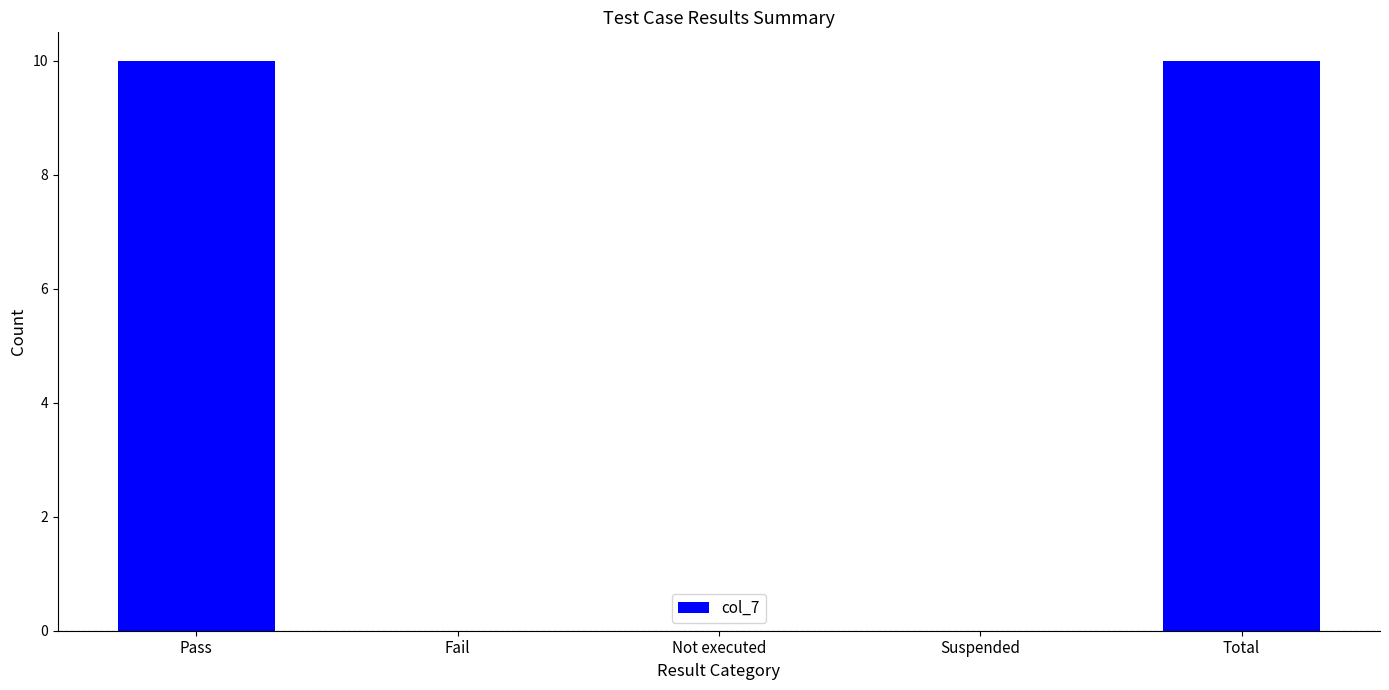

What is the maximum value shown in the chart?

10